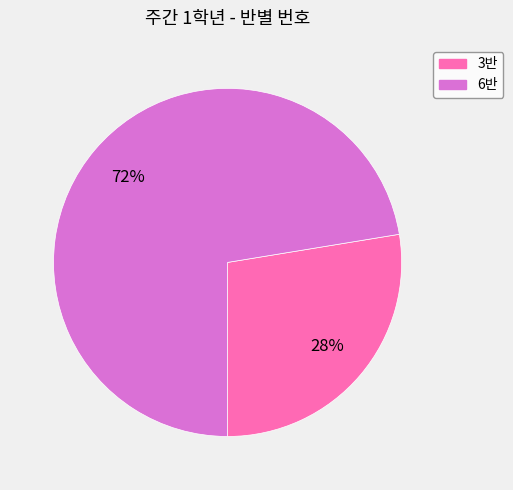

What percentage is the 6반 slice, to the nearest percent?

72%